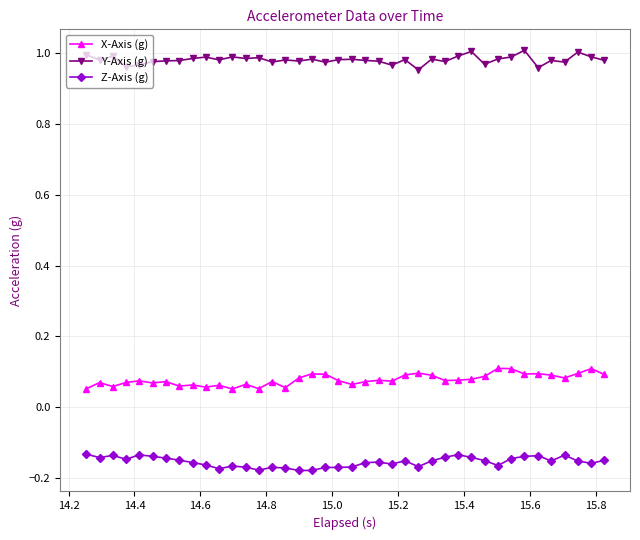

Count the number of data series in this chart.

3